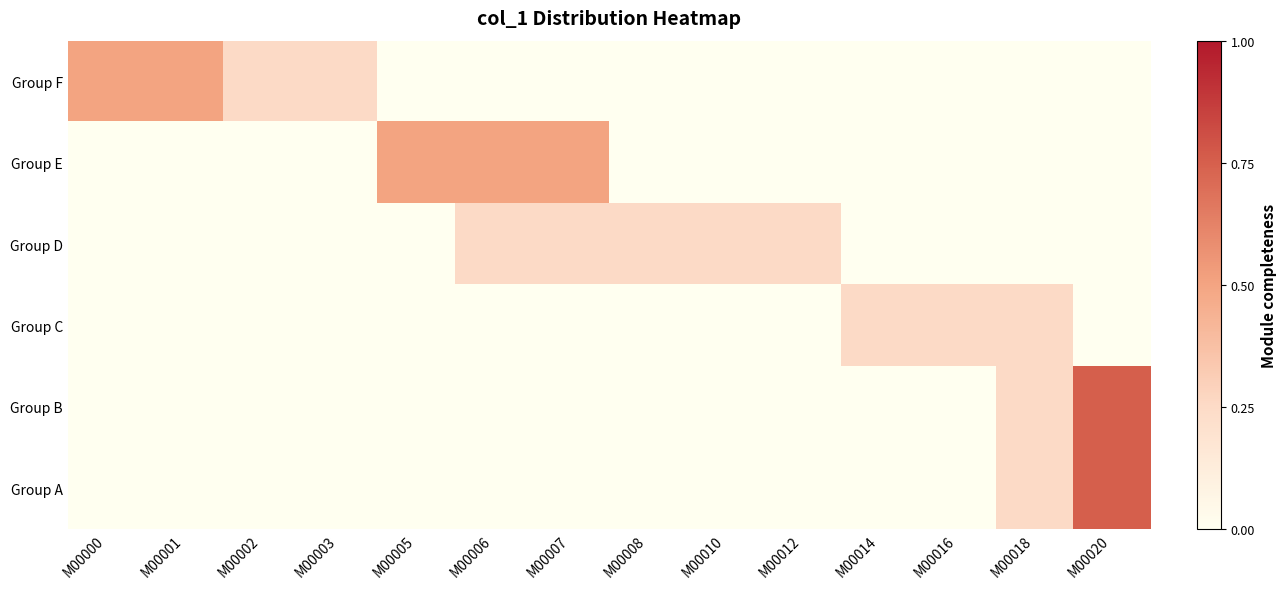

What is the spread (max minus min) of values at M00003?

0.2